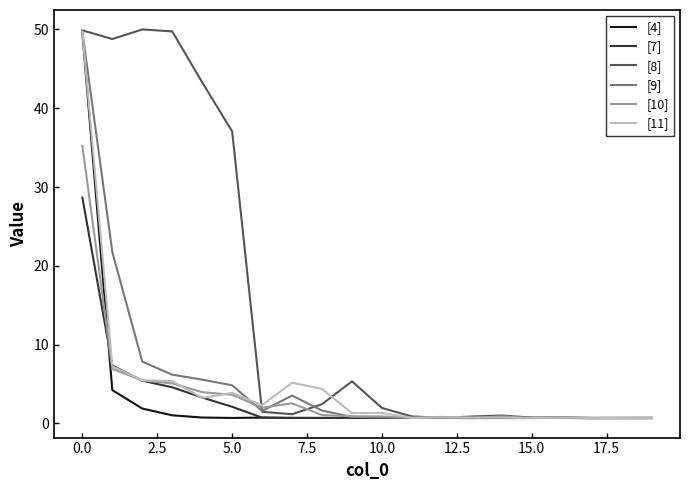

Which series has the largest total across all categories?

[8]